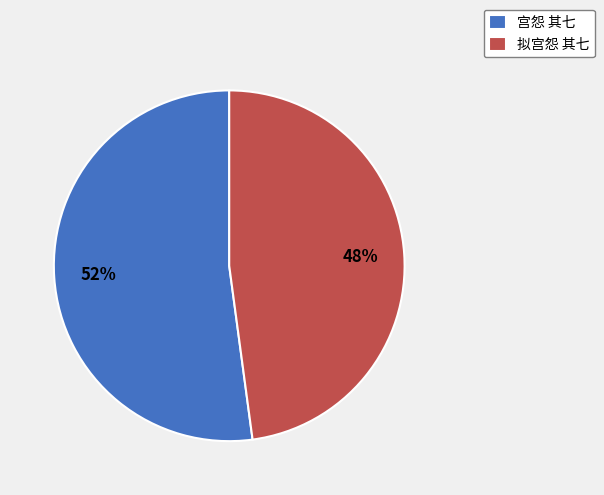

Count the number of slices in the pie.

2